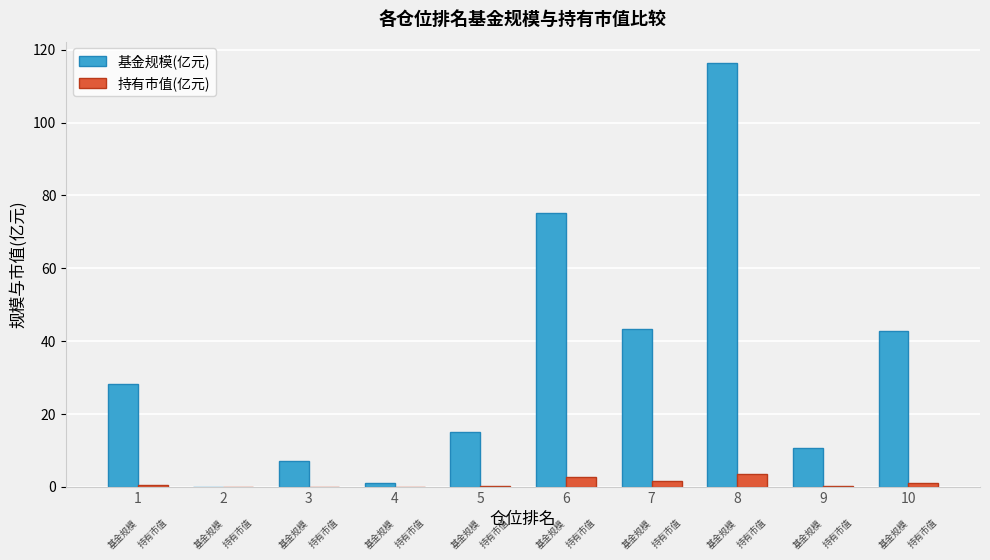

Which series has the largest total across all categories?

基金规模(亿元)